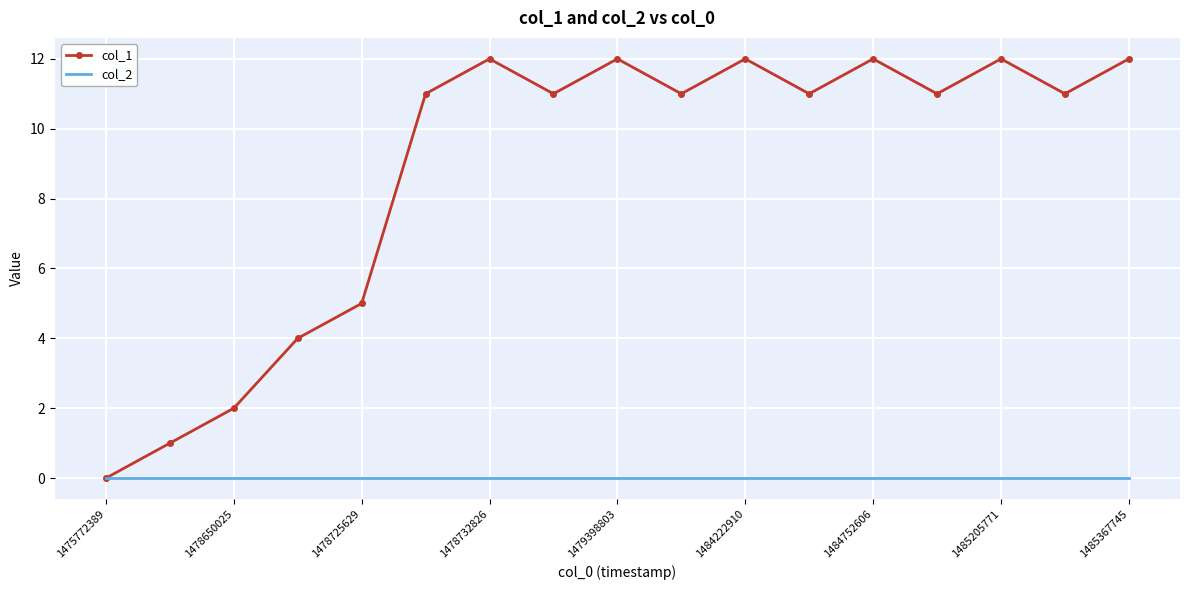

Rank the series by their average value, from lowest to highest.

col_2, col_1